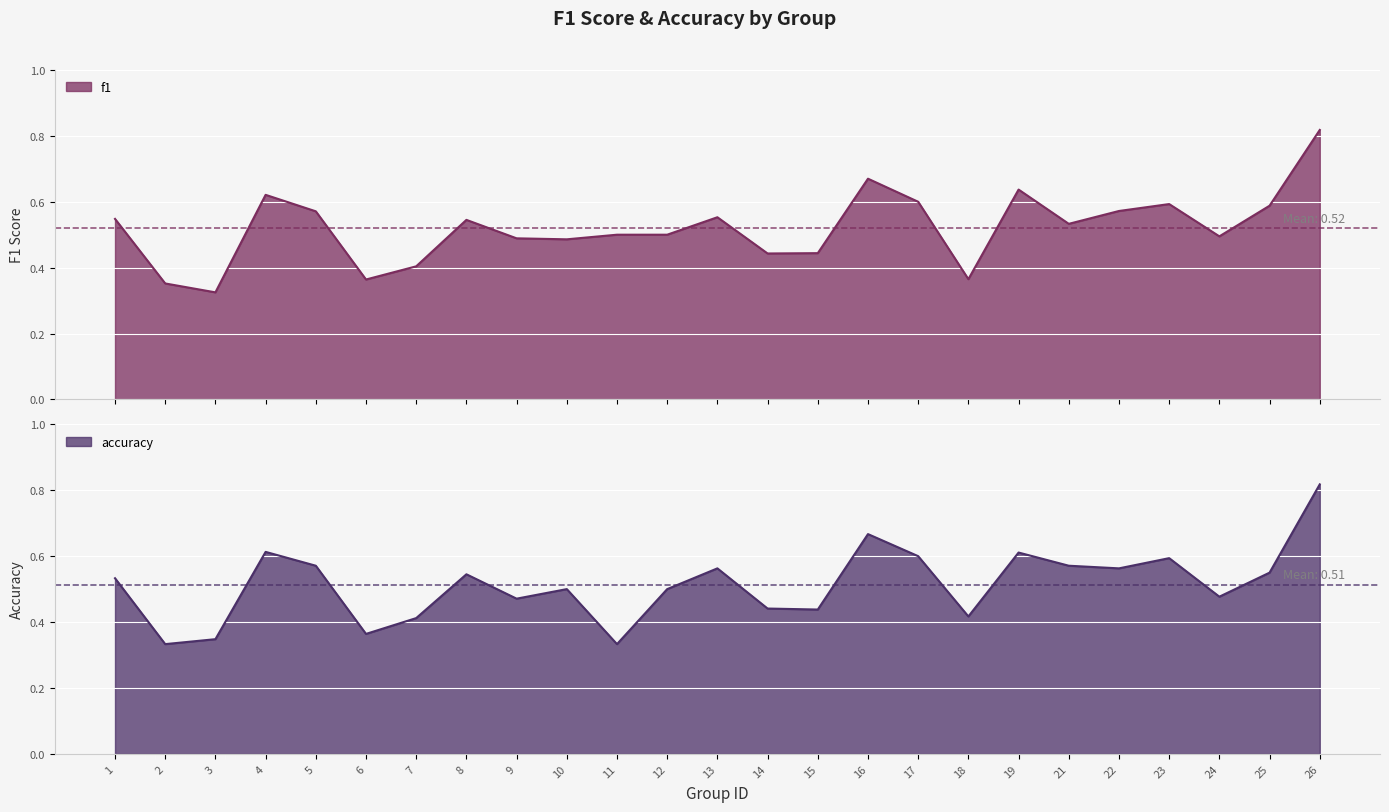

What is the value of the f1 point at the 13th from the left?

0.6